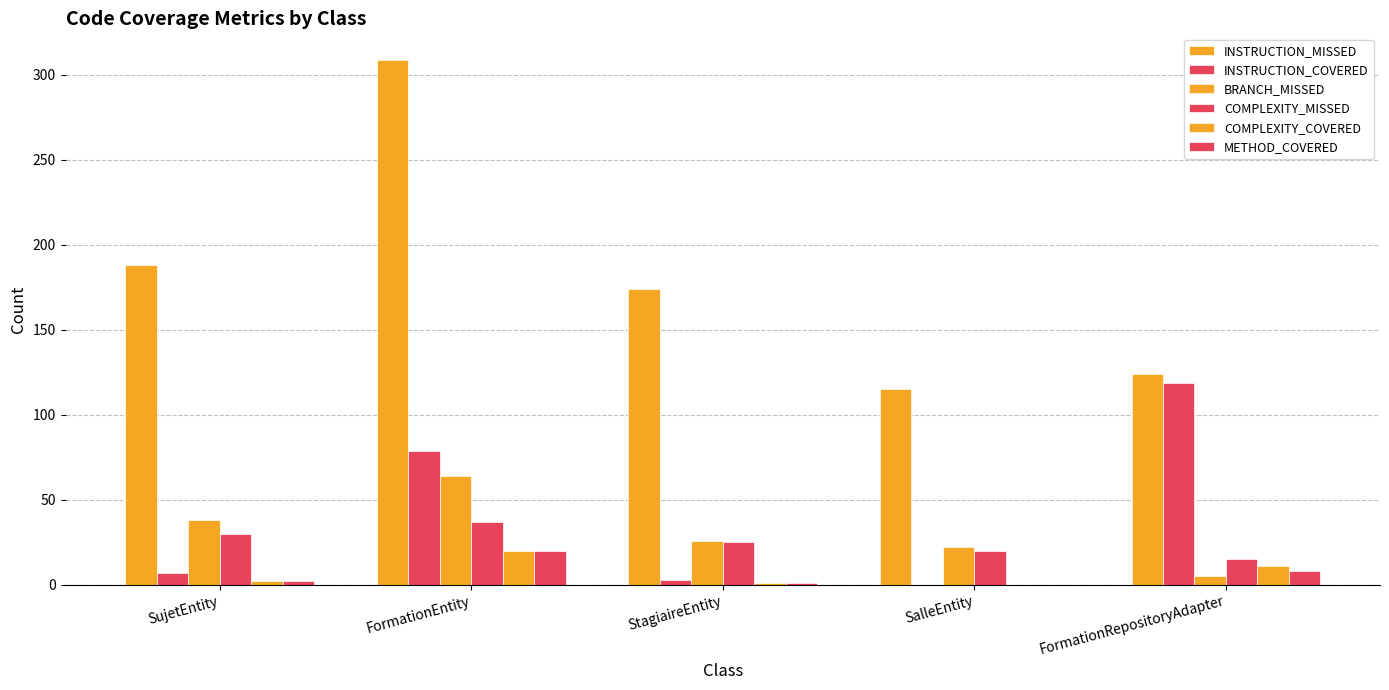

Are the bars horizontal?

No